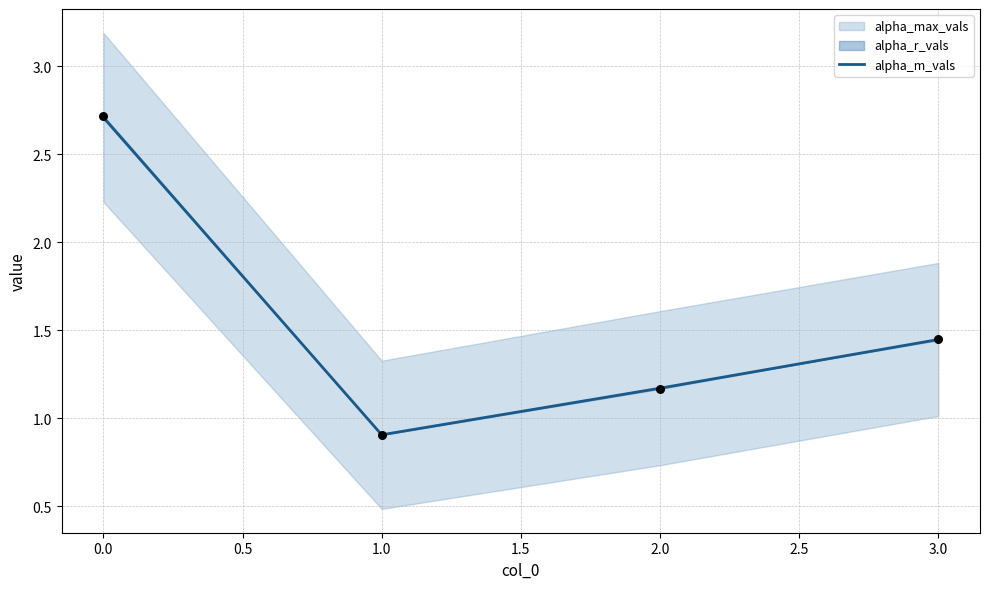

Is it true that alpha_m_vals equals 2.7 at 0.0?

True